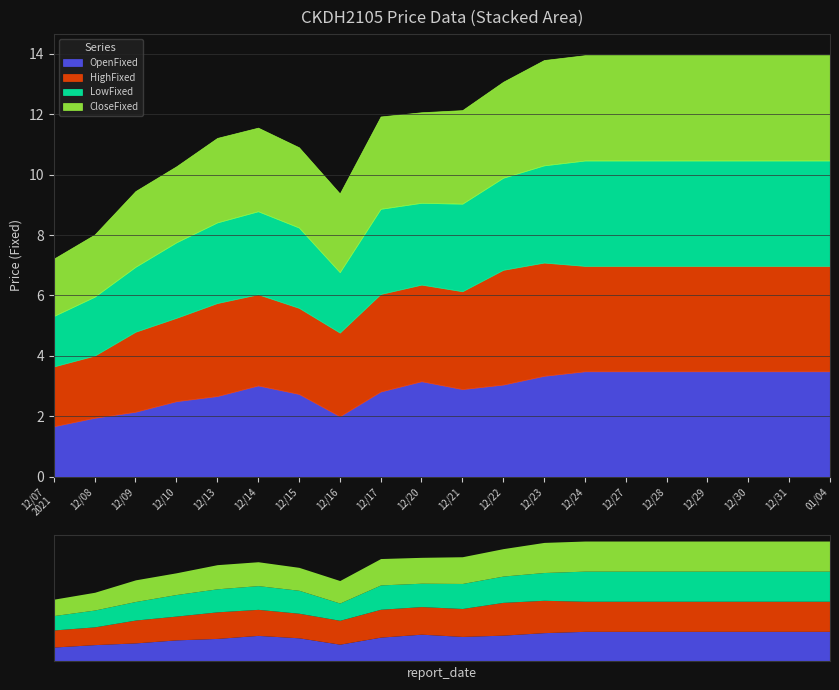

What is the difference between the OpenFixed values at 20211221 and 20211209?

0.8